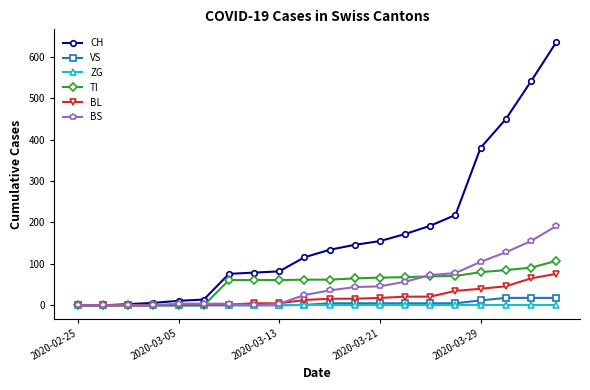

How many lines are shown in the chart?

6